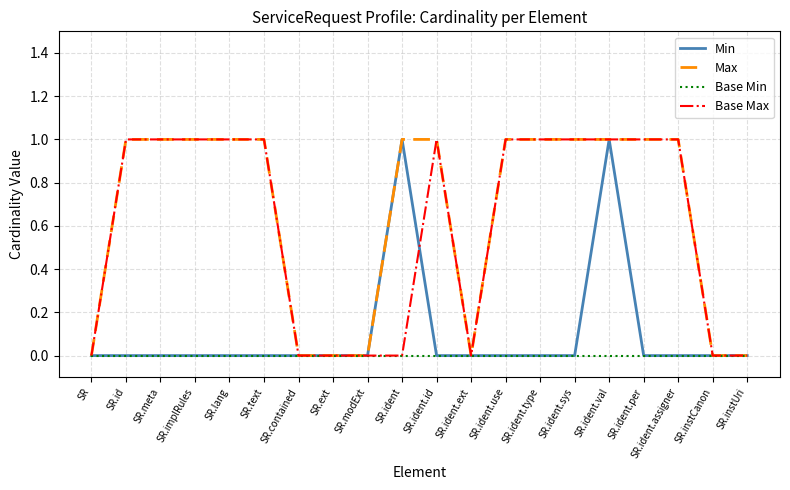

What position from the right is SR?

20